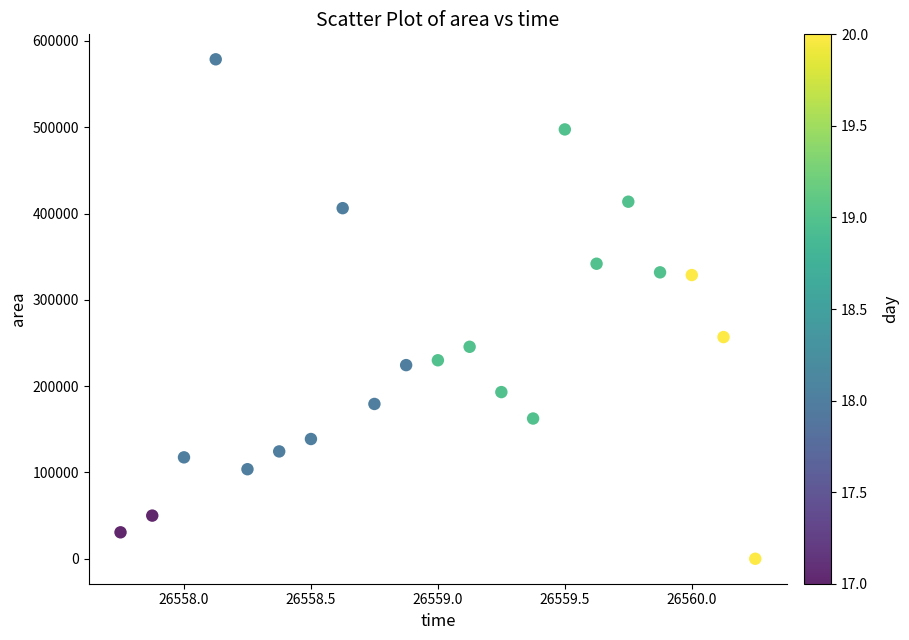

What Y value in the scatter plot is closest to 289375?

256875